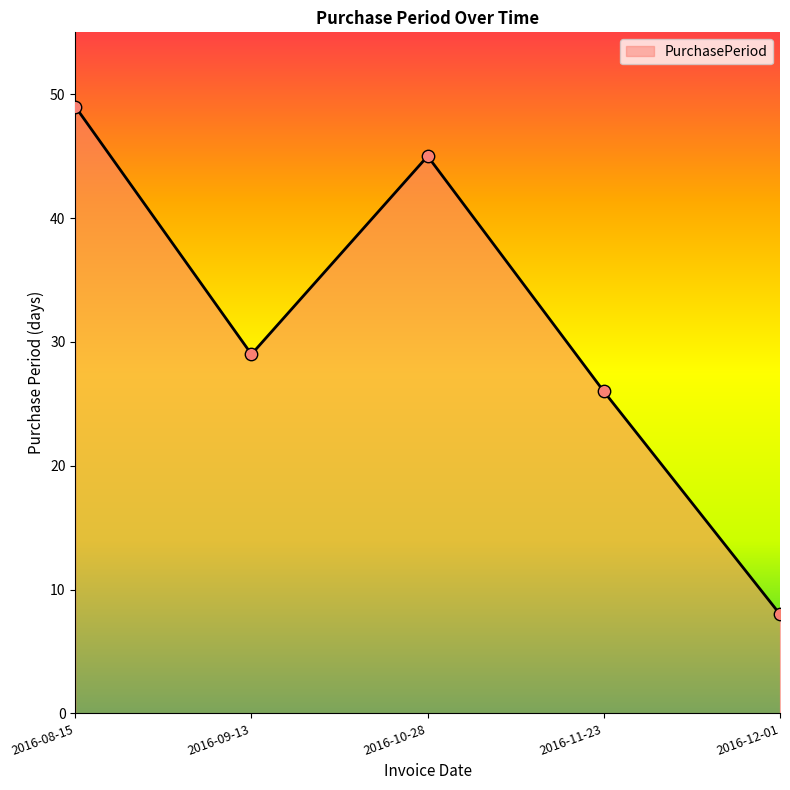

Approximately how many times larger is the value at 2016-08-15 compared to 2016-10-28?

1.1